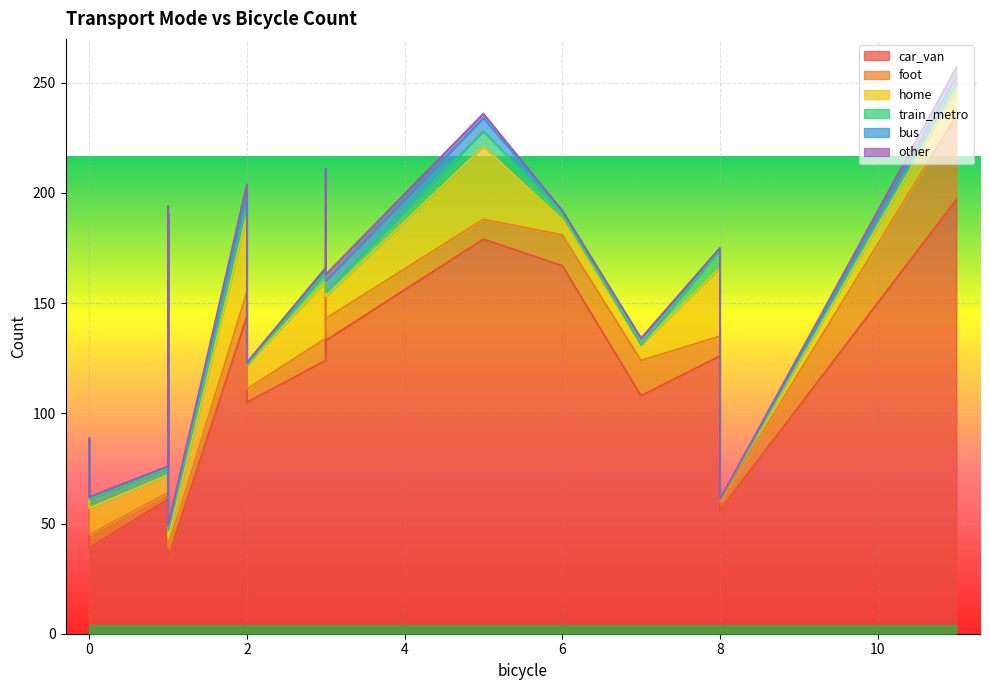

What are all the series names shown in the legend?

car_van, foot, home, train_metro, bus, other